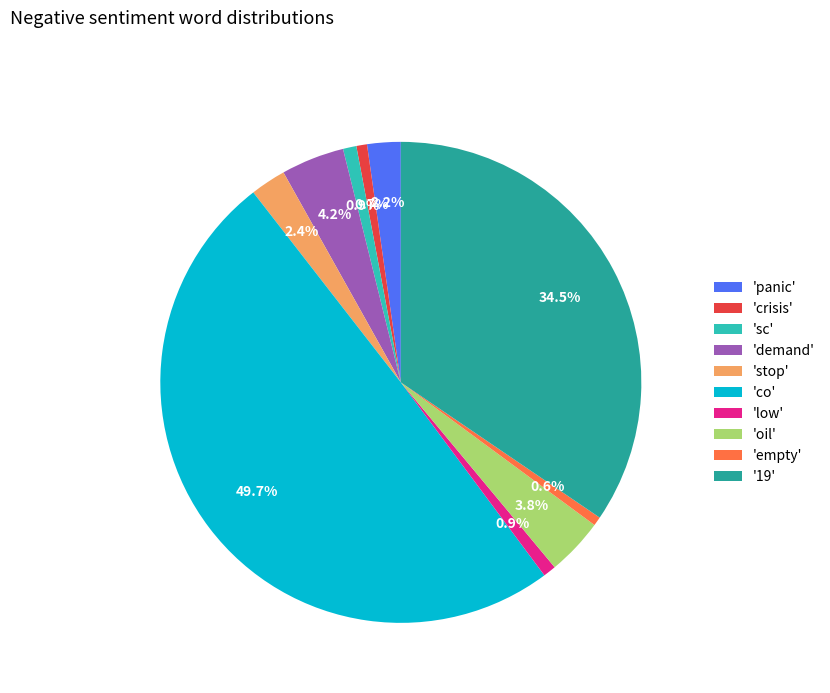

Does '19' account for over 50% of the chart?

No